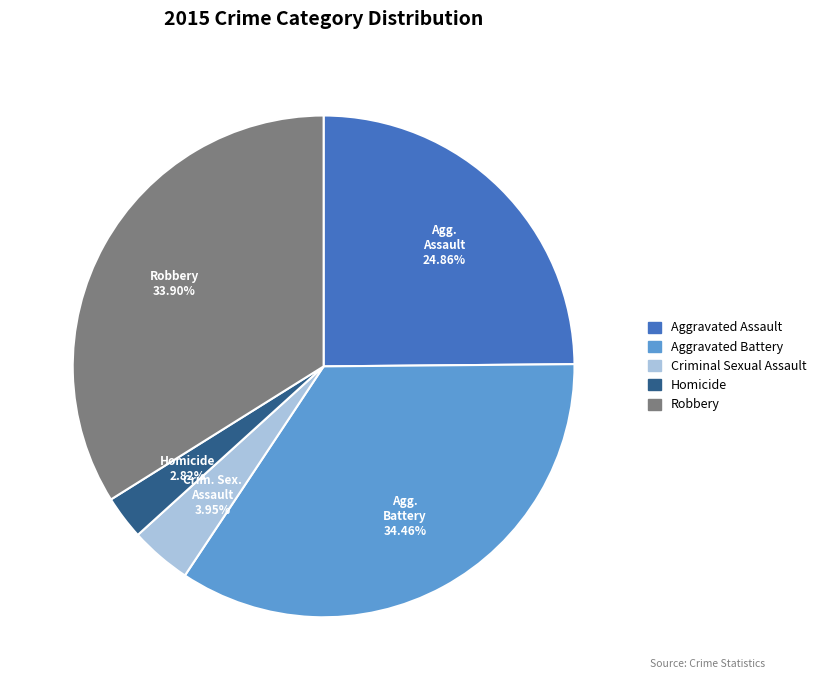

What percentage is NOT represented by Homicide?

97.2%